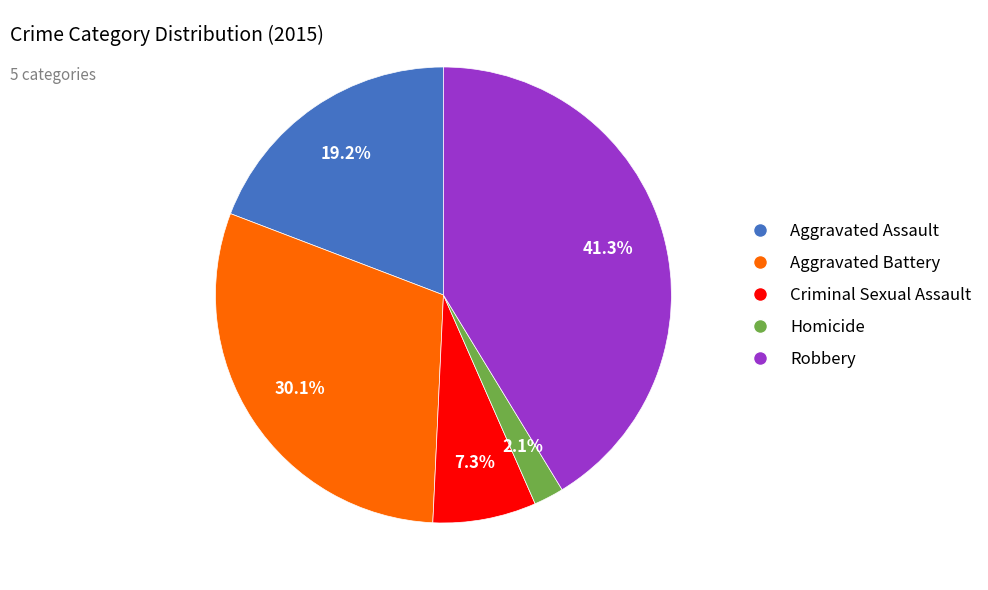

Is there a majority slice in this chart?

No